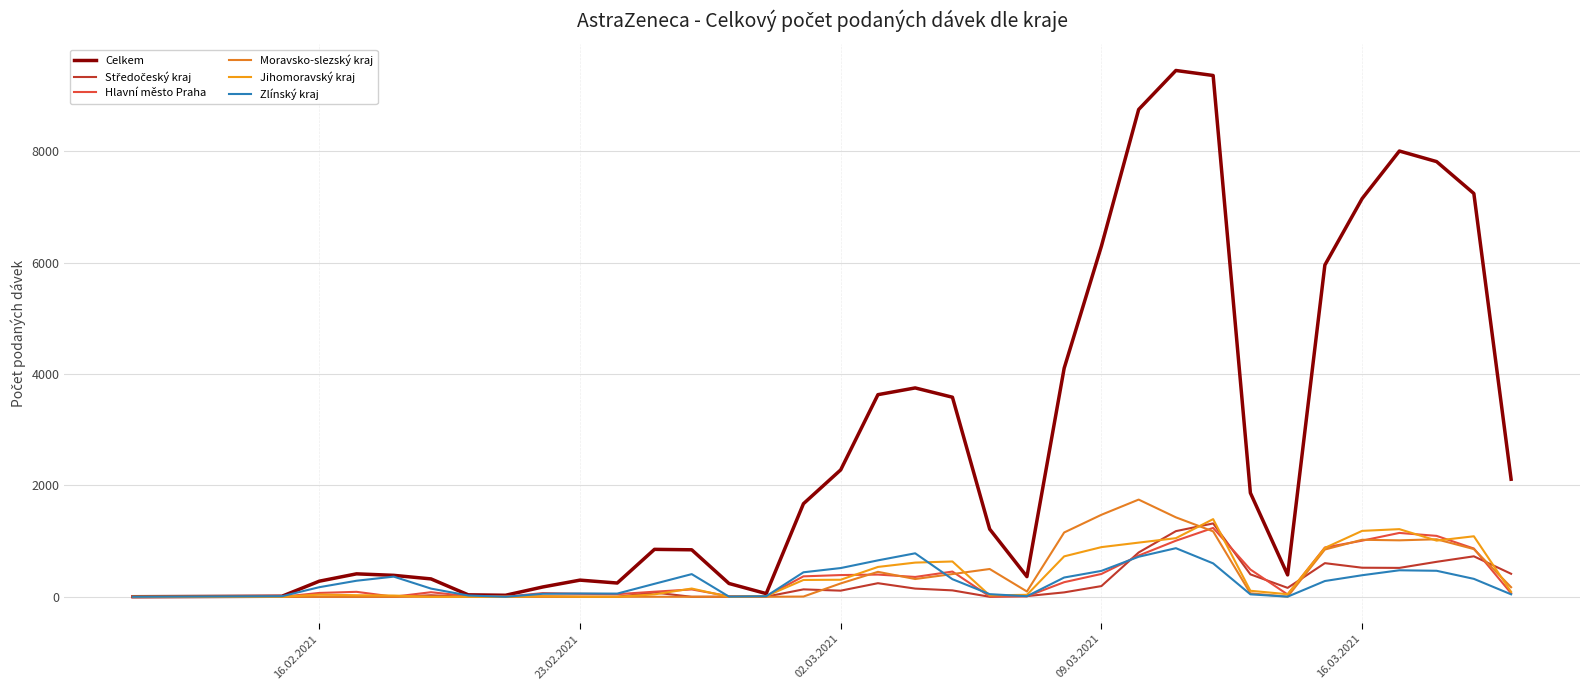

Rank the series by their maximum value, from highest to lowest.

Celkem, Moravsko-slezský kraj, Jihomoravský kraj, Středočeský kraj, Hlavní město Praha, Zlínský kraj